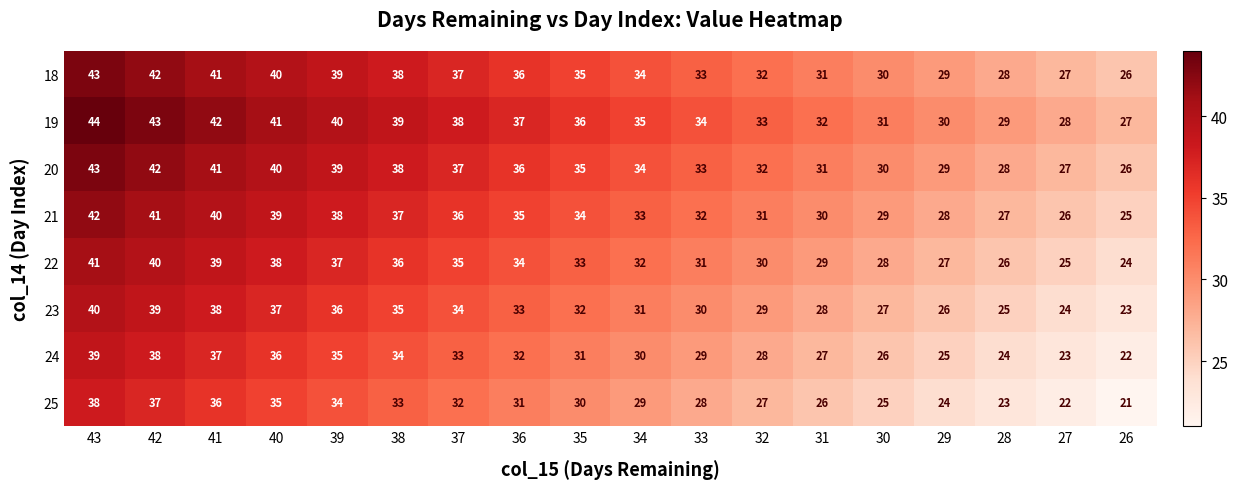

Rank the categories by 24 value from highest to lowest.

43, 42, 41, 40, 39, 38, 37, 36, 35, 34, 33, 32, 31, 30, 29, 28, 27, 26